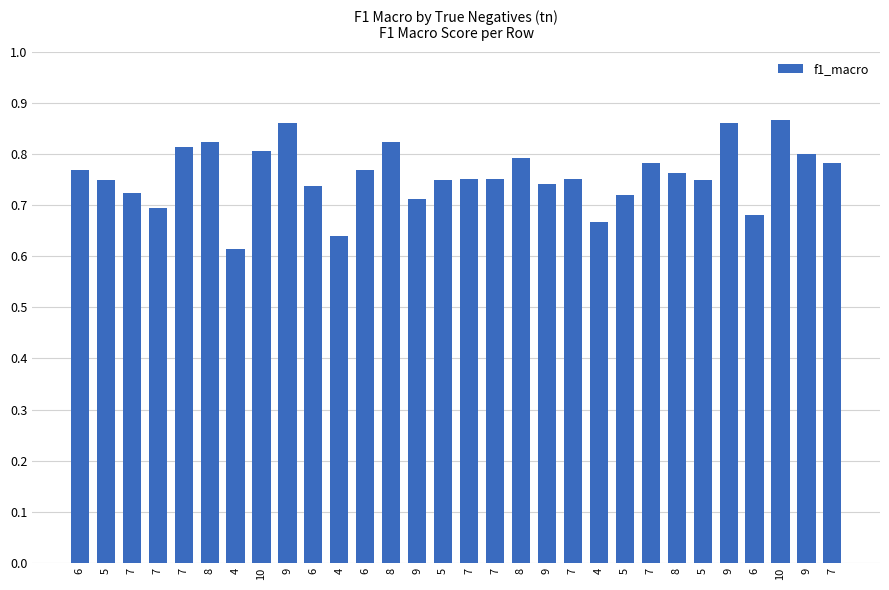

Does the chart contain any negative values?

No